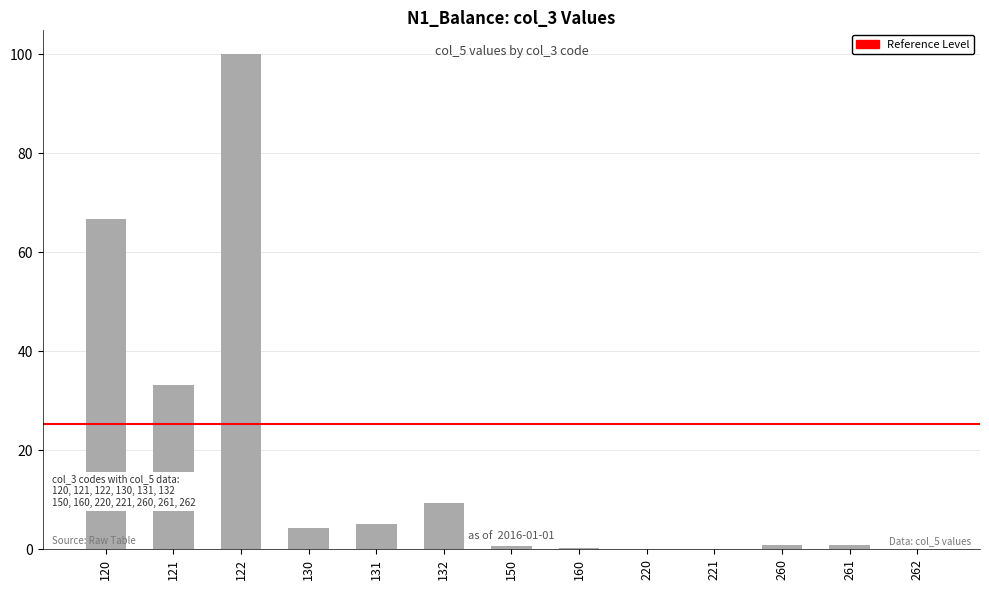

What is the approximate value at 131?

5.1